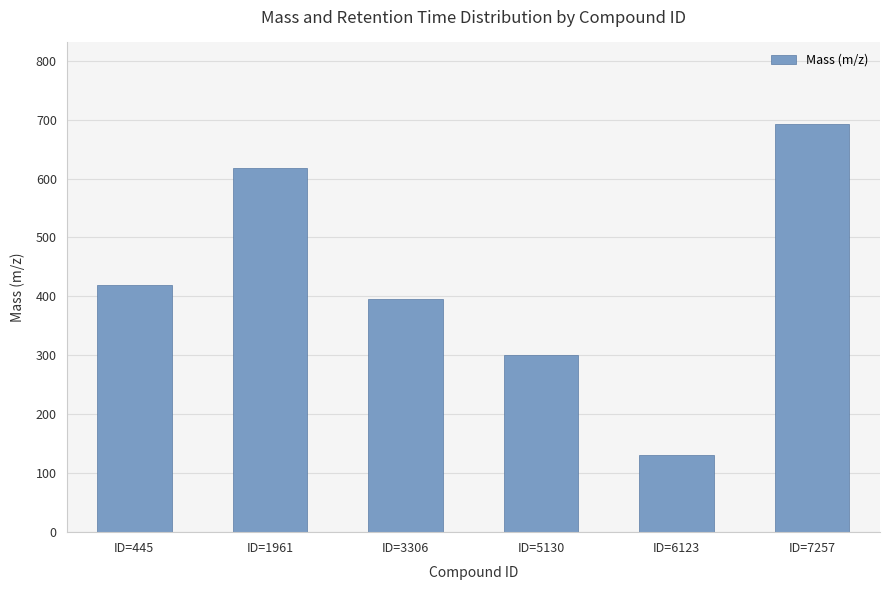

What is the sum of the values at ID=1961 and ID=6123?

748.6